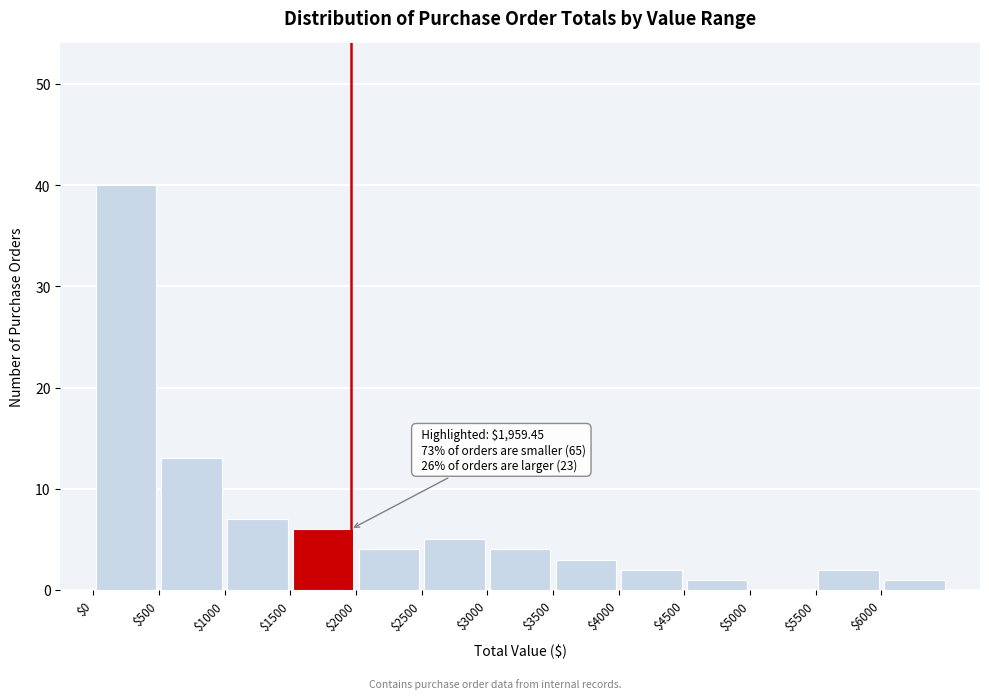

Over which range of the x-axis is the bar tallest?

0 to 500